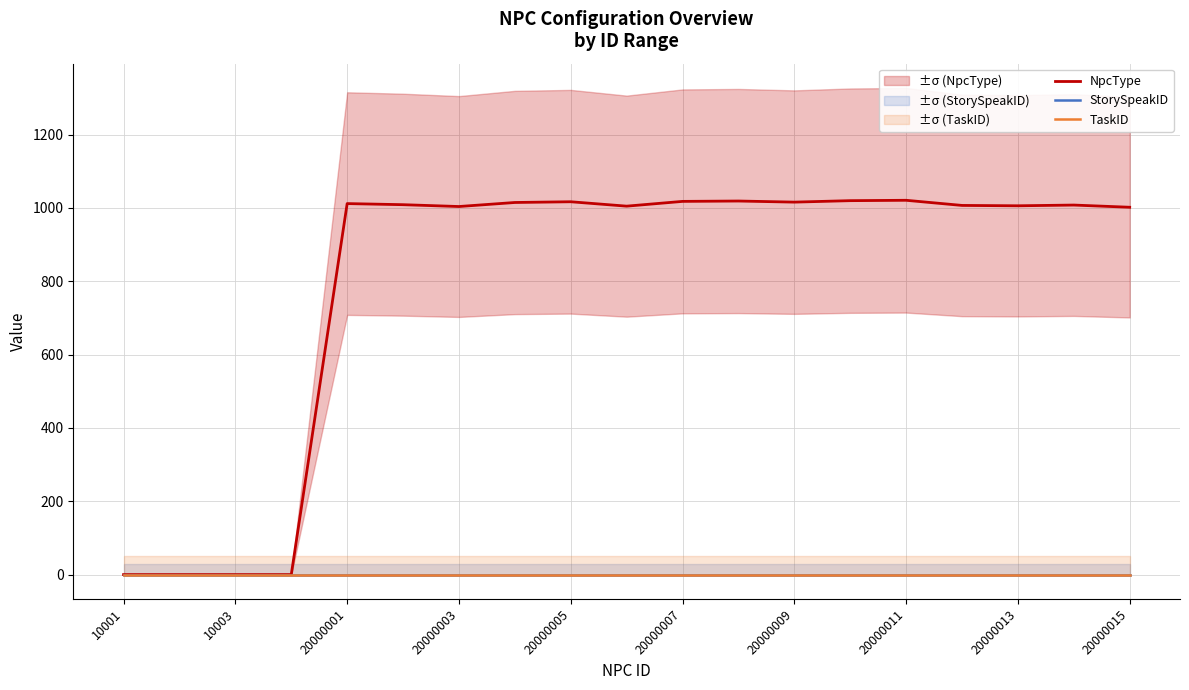

Does the chart have visible grid lines?

Yes